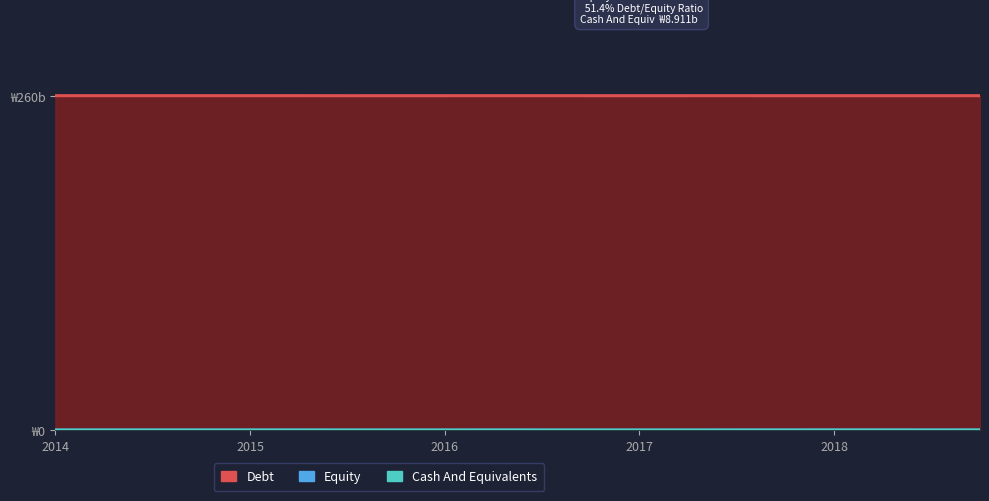

What is the lowest value of the Debt series?

260.0